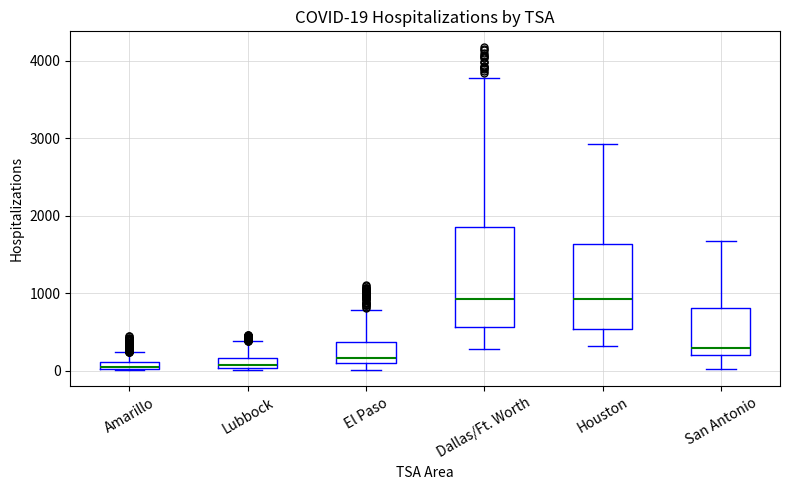

Which box is the tallest, from its lower edge to its upper edge?

Dallas/Ft. Worth